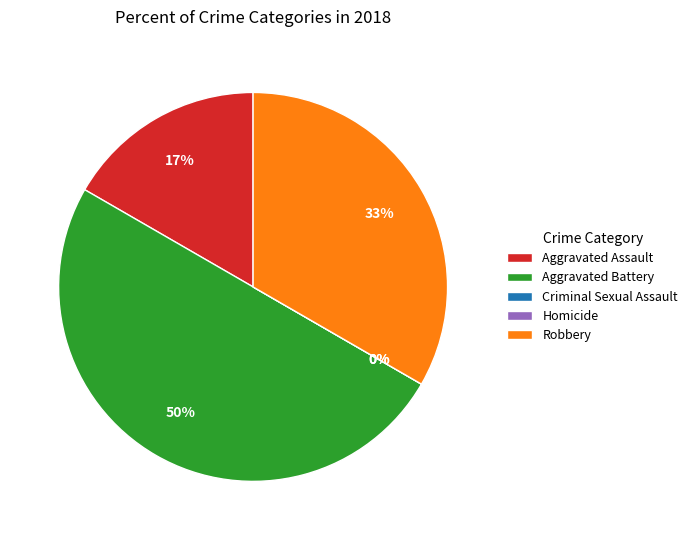

How many slices are in this pie chart?

5